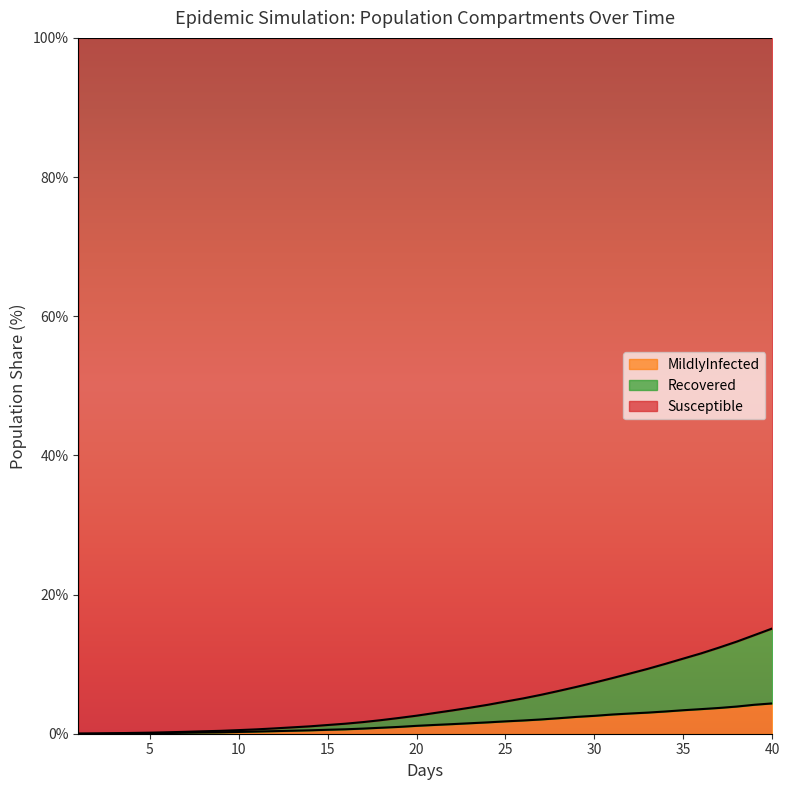

What is the highest value of the MildlyInfected series?

4.4